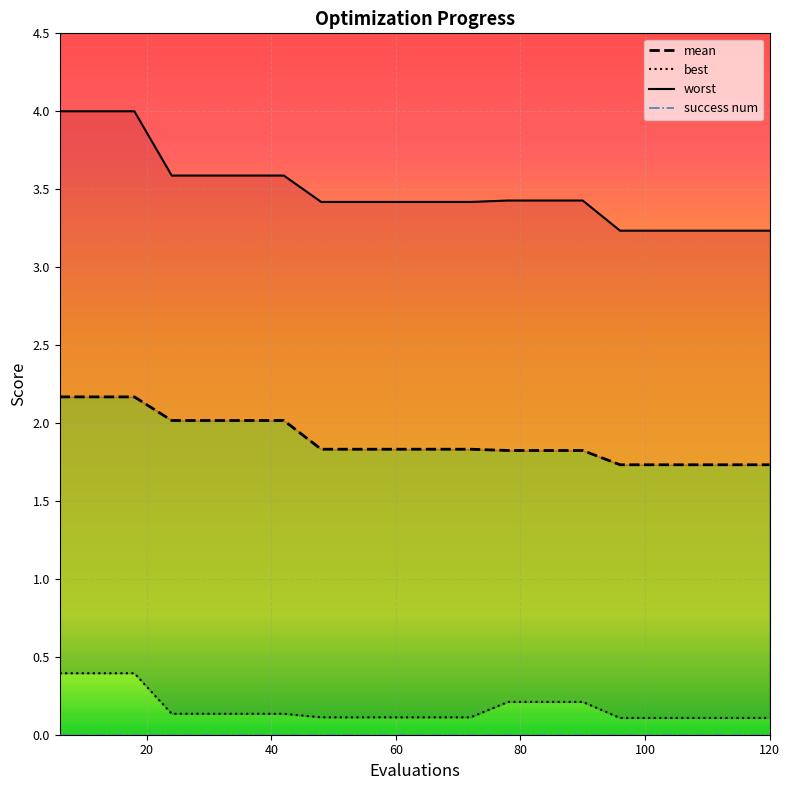

True or false: mean and success num intersect in this chart.

False